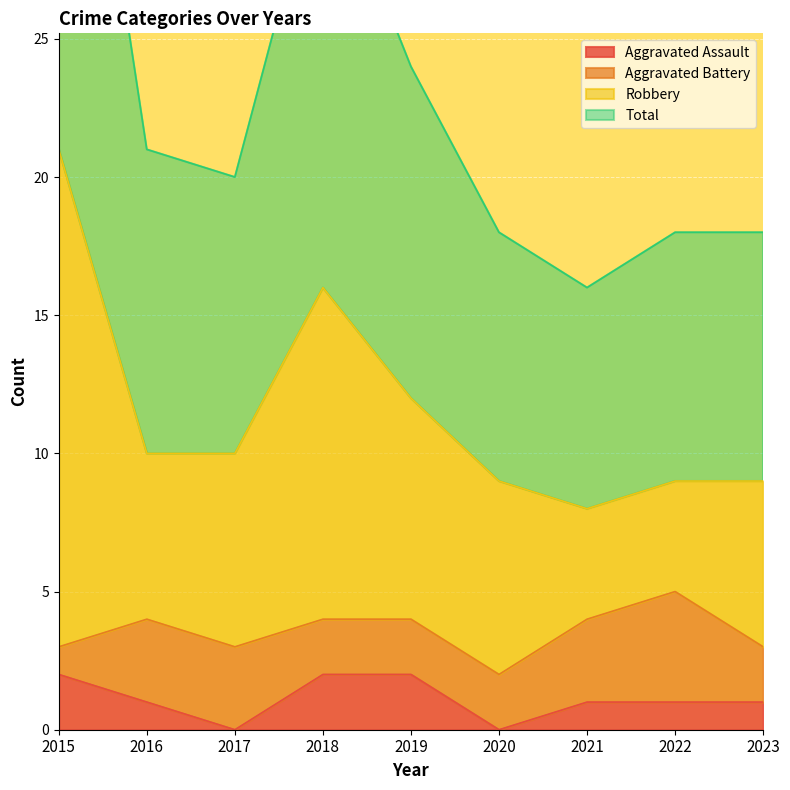

Does the chart display data point markers on the line(s)?

No